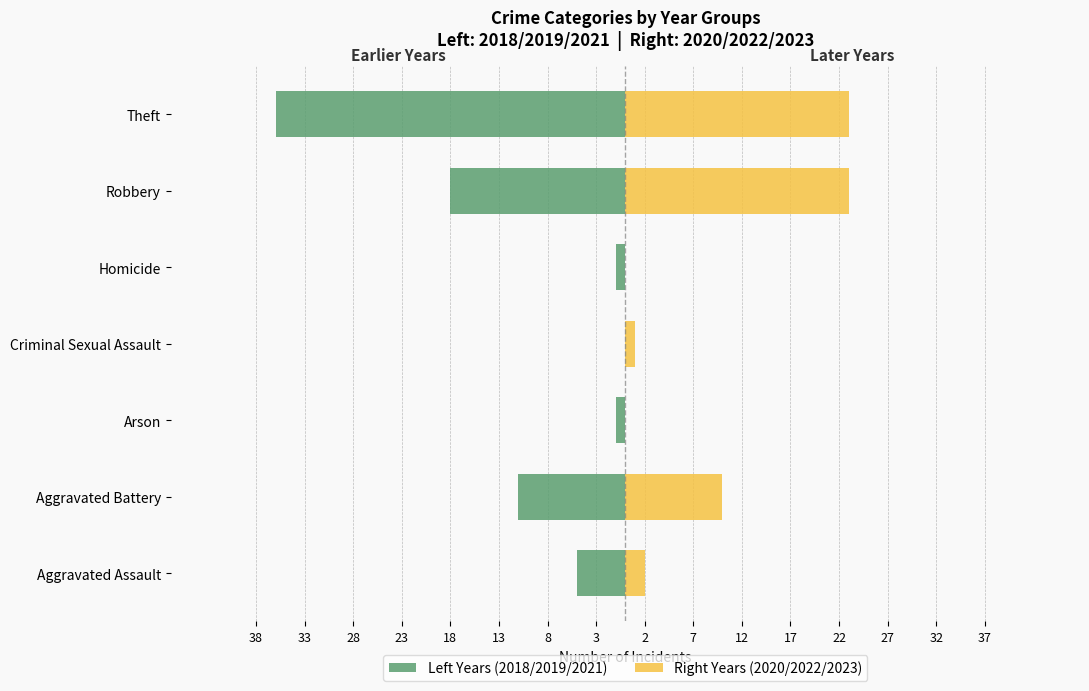

Between 38 and 8, which series saw the biggest shift?

Left Years (2018/2019/2021)